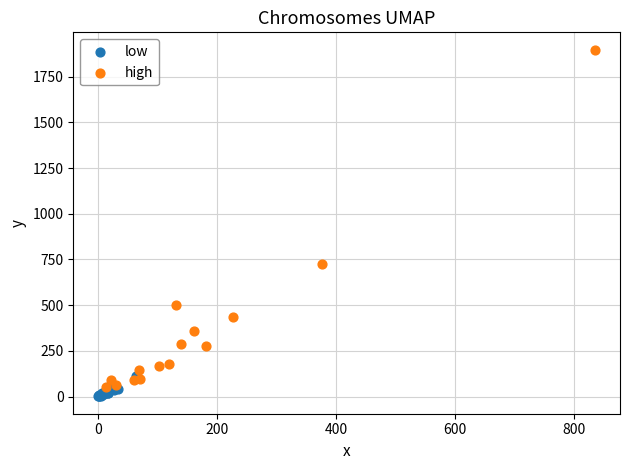

Which series has the widest spread of Y values?

high